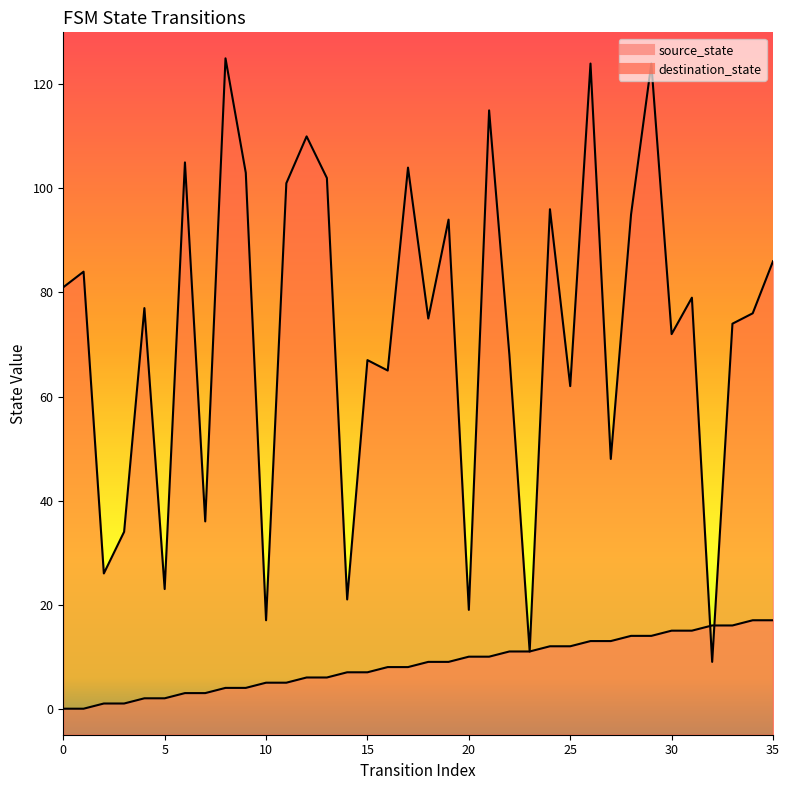

Does the chart display data point markers on the line(s)?

No